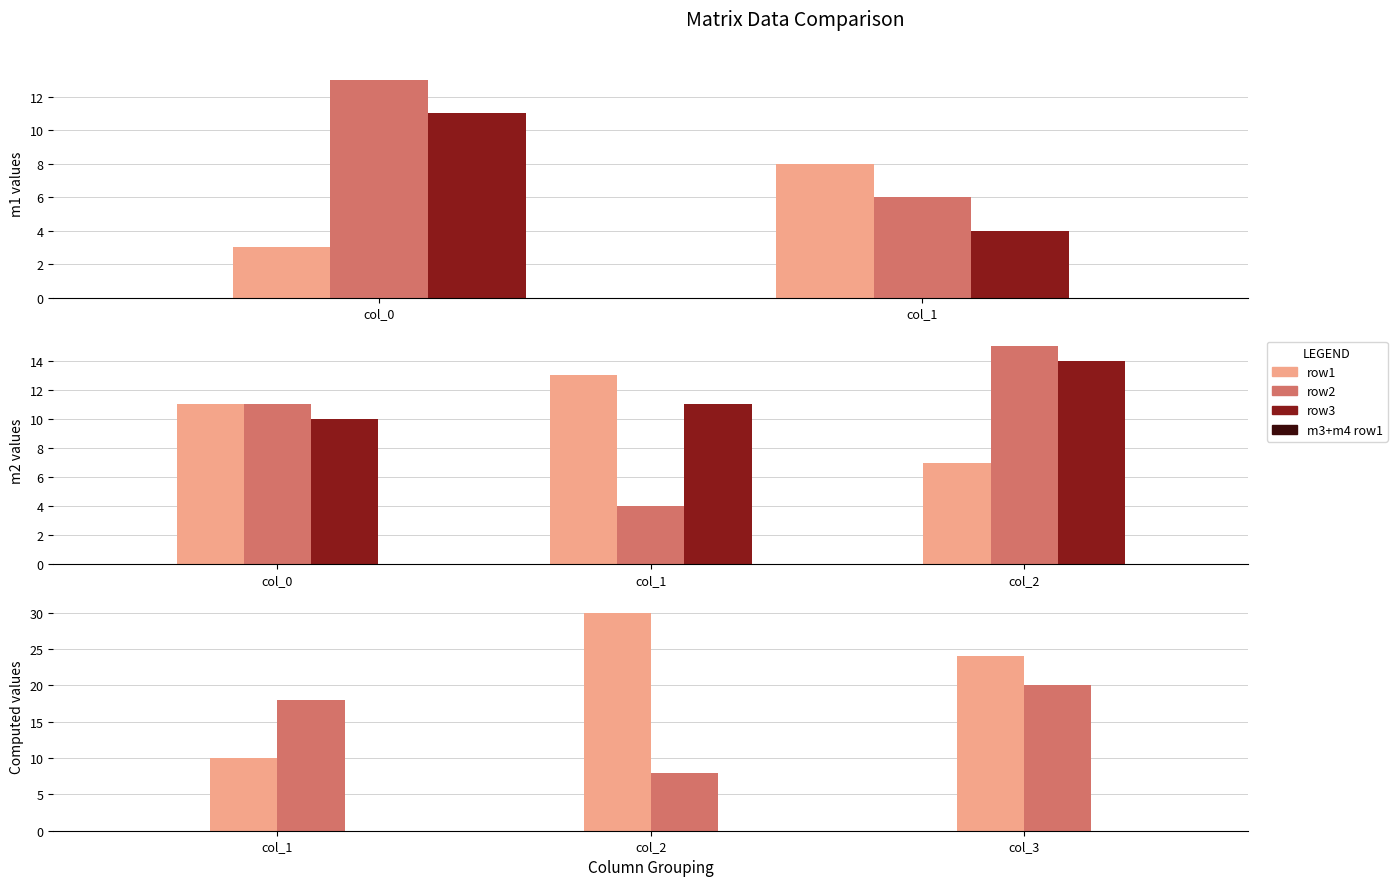

How many m3+m4 row1 values are between 10 and 30?

3